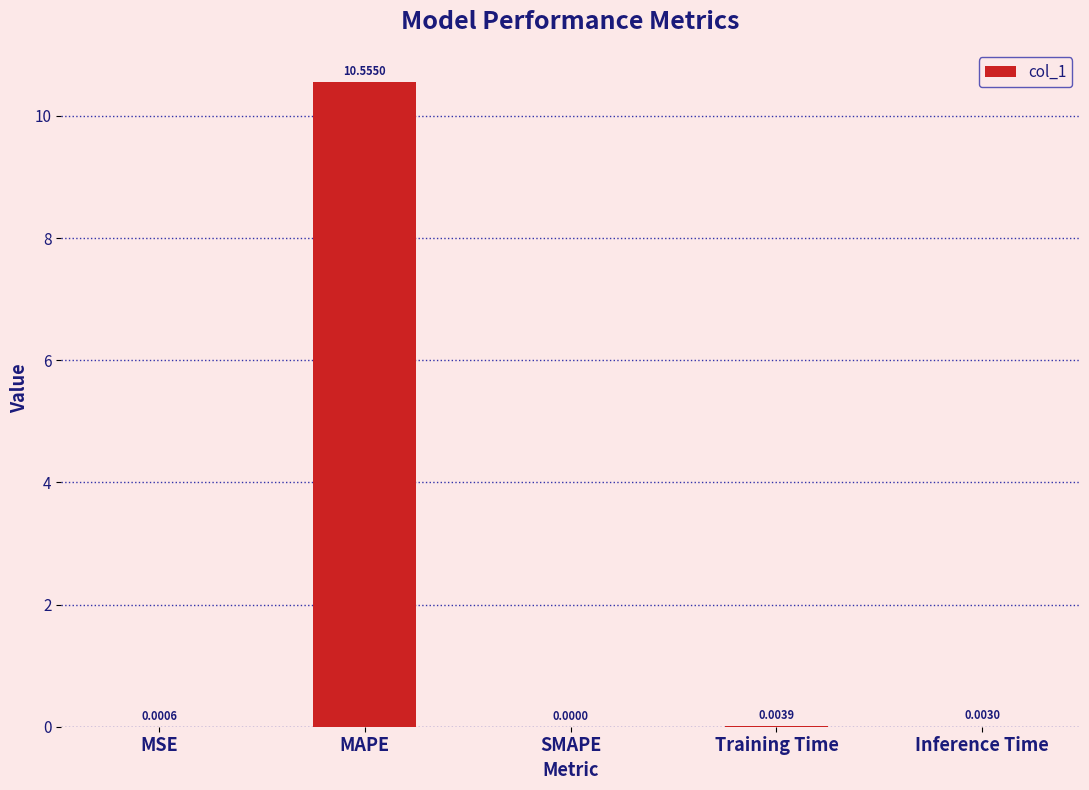

How many positive values are there?

4